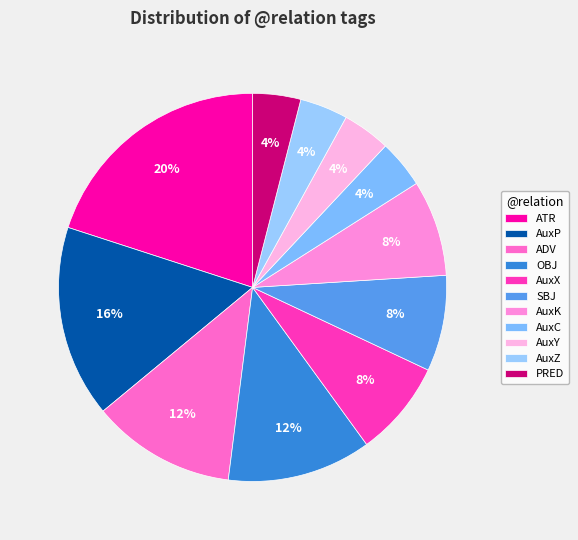

Do AuxC and AuxY together represent more than half of the pie?

No